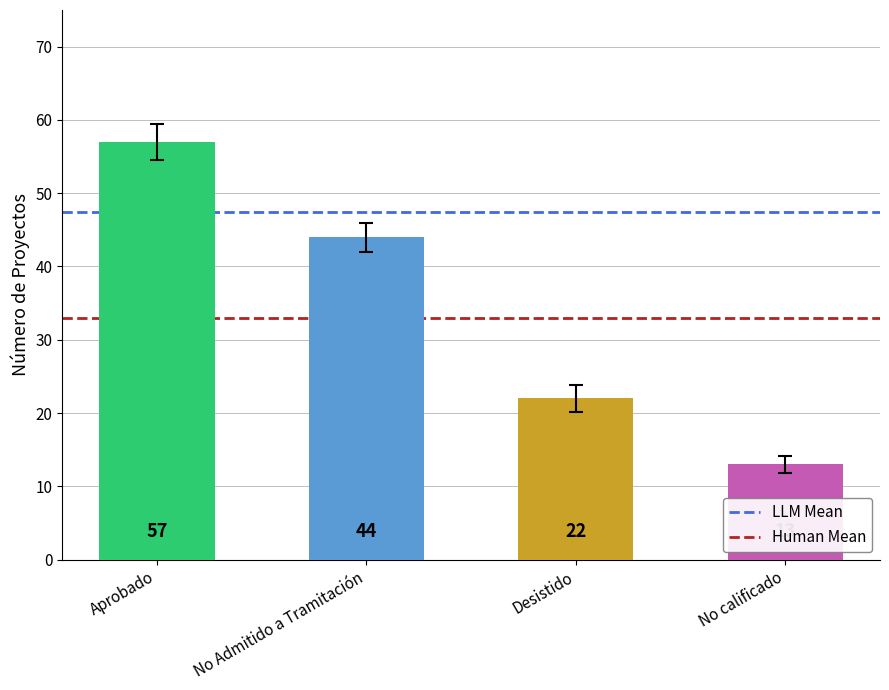

What is the value of the 1st bar from the left?

57